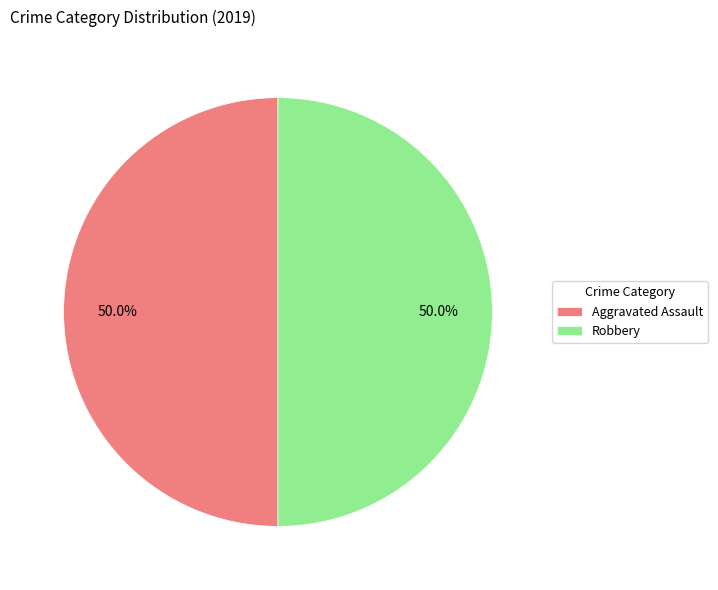

Approximately how many times larger is the value at Robbery compared to Aggravated Assault?

1.0